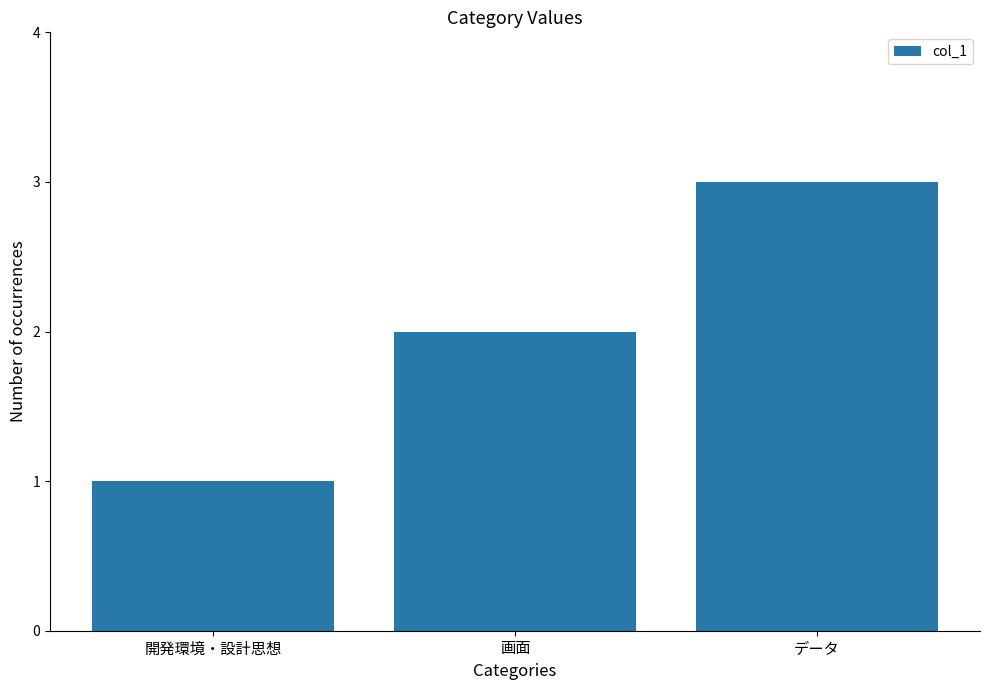

Reading left to right, list all the values displayed in this chart.

開発環境・設計思想=1	画面=2	データ=3